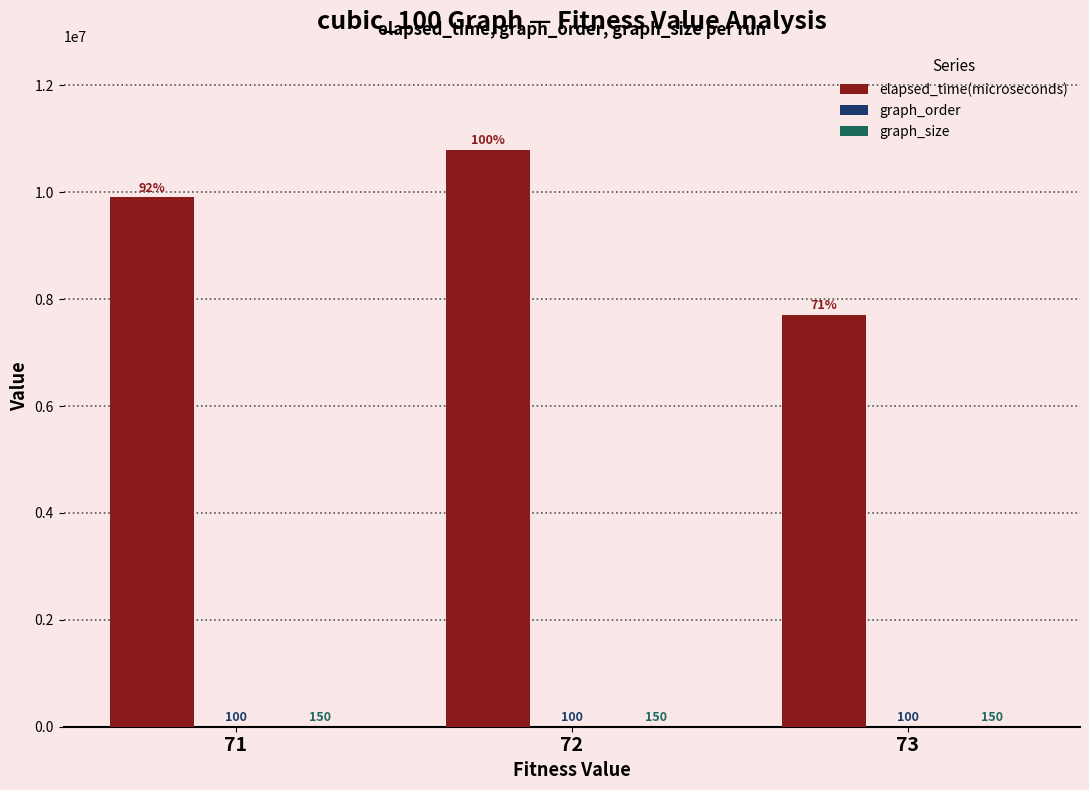

At which category is the sum across all series the highest?

72